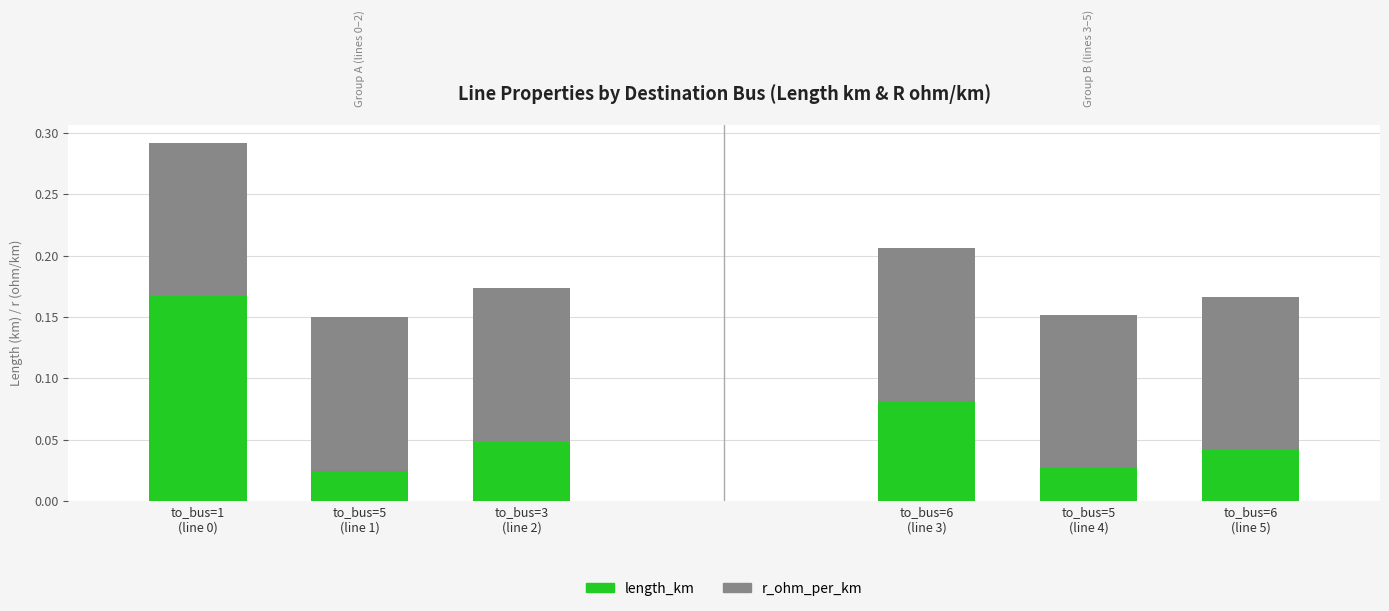

At which label does length_km reach its minimum?

to_bus=5
(line 1)